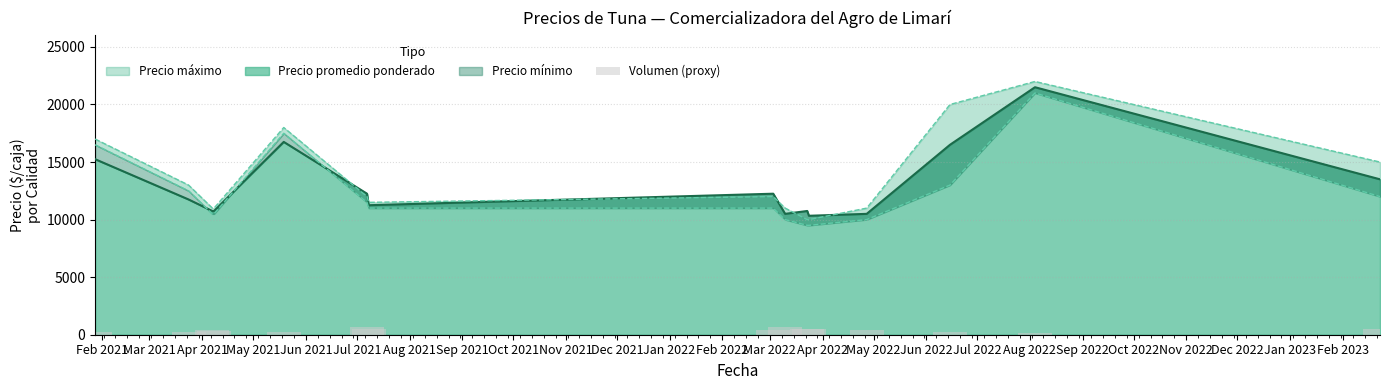

How many bars are there in total?

15